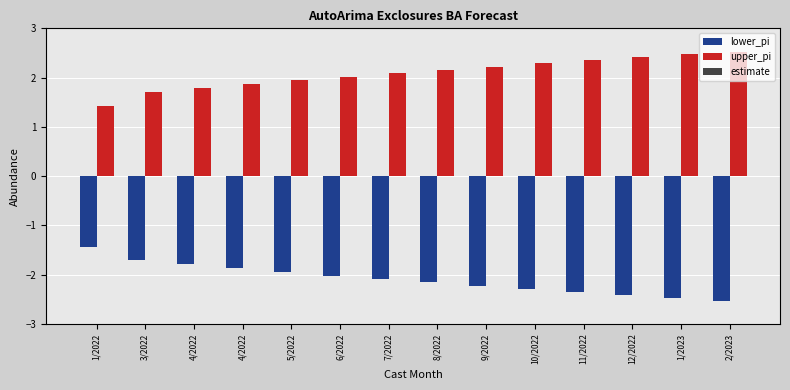

Does the chart contain stacked bars?

No